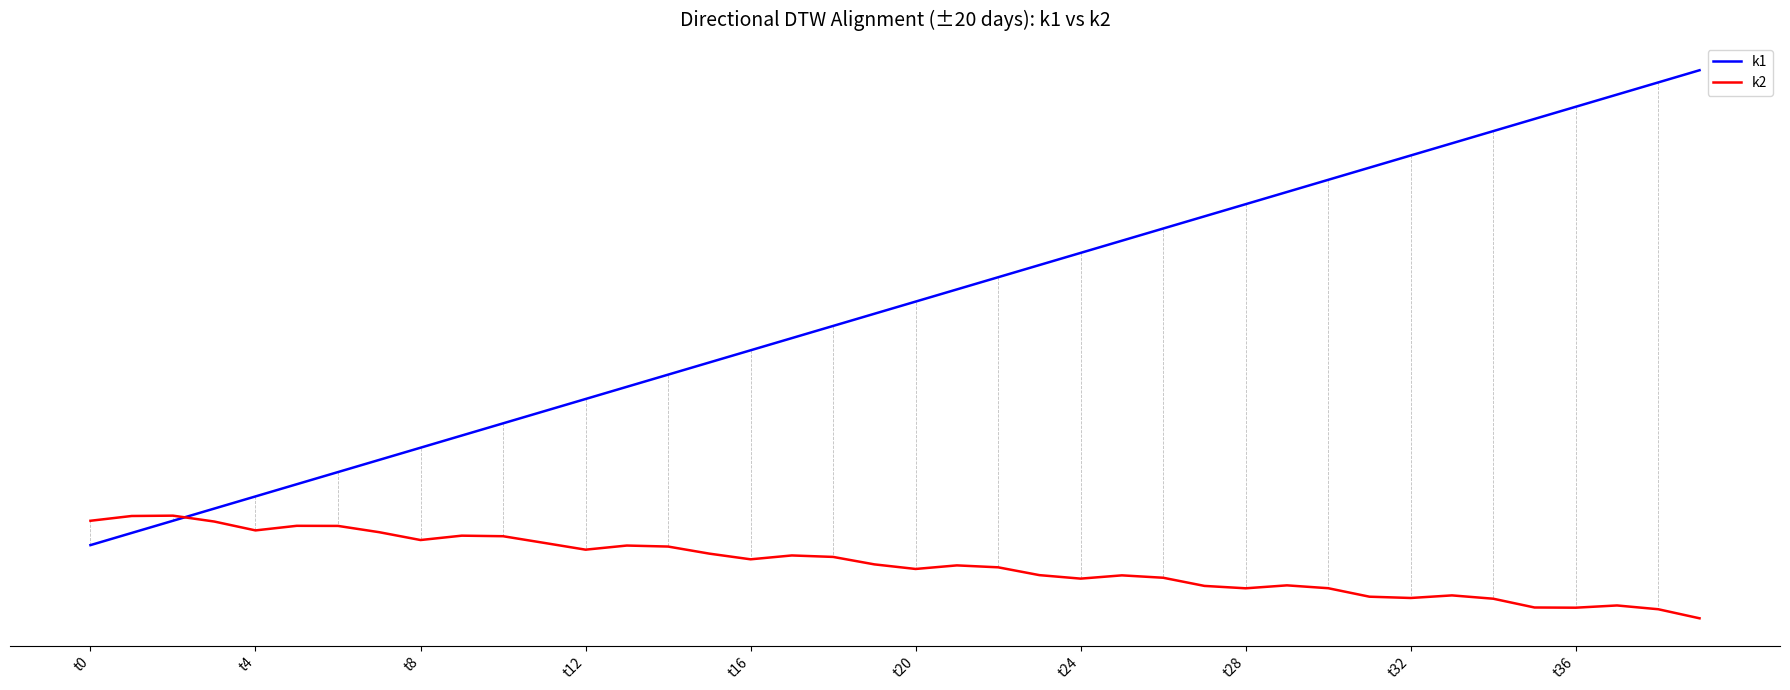

What is the label of the 18th point from the right?

22